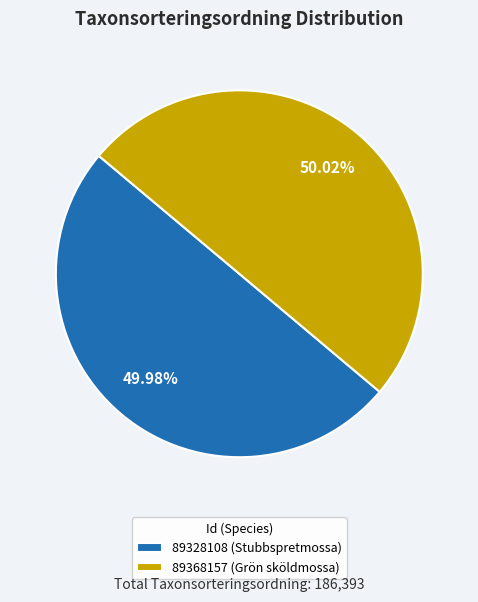

True or false: 89368157 (Grön sköldmossa) accounts for 57% of the total.

False